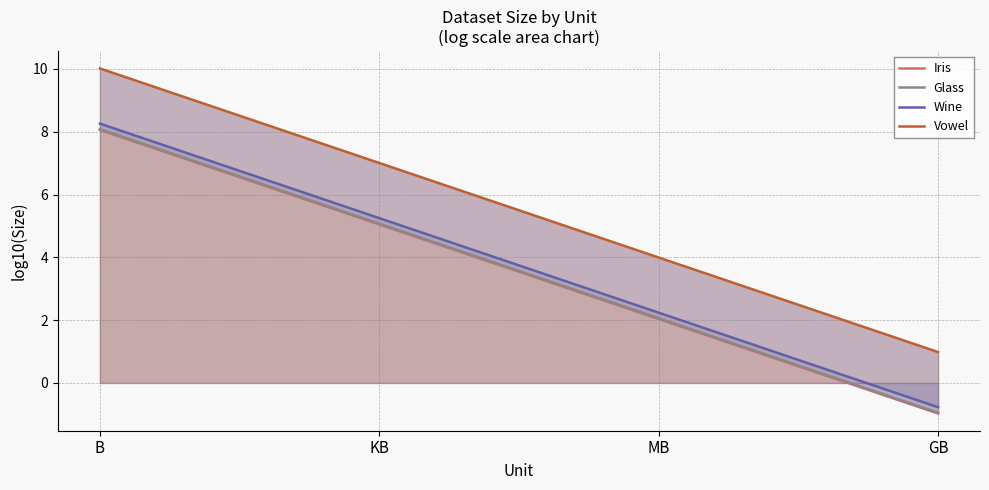

What are all the series names shown in the legend?

Iris, Glass, Wine, Vowel